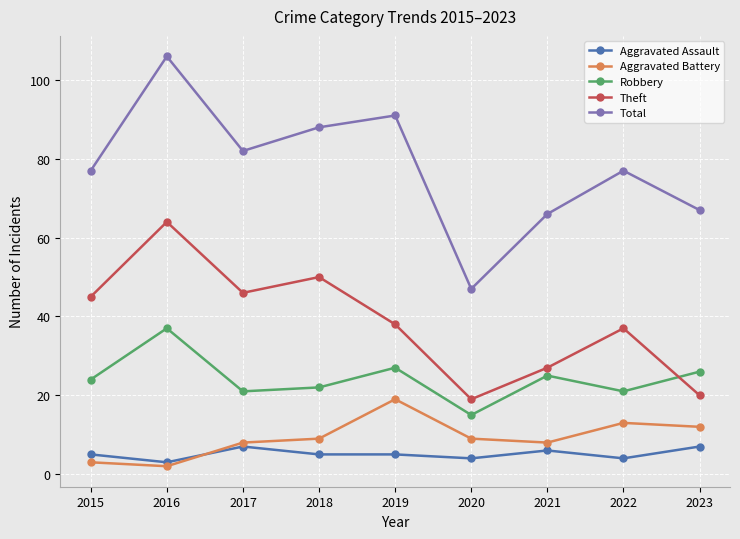

What is the sum of all Aggravated Battery values?

83